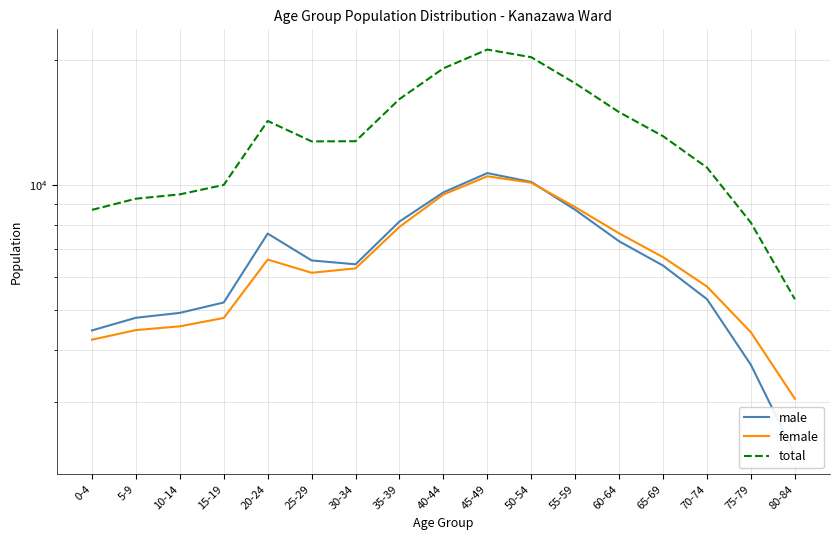

Rank the categories by male value from highest to lowest.

45-49, 50-54, 40-44, 55-59, 35-39, 20-24, 60-64, 25-29, 30-34, 65-69, 70-74, 15-19, 10-14, 5-9, 0-4, 75-79, 80-84